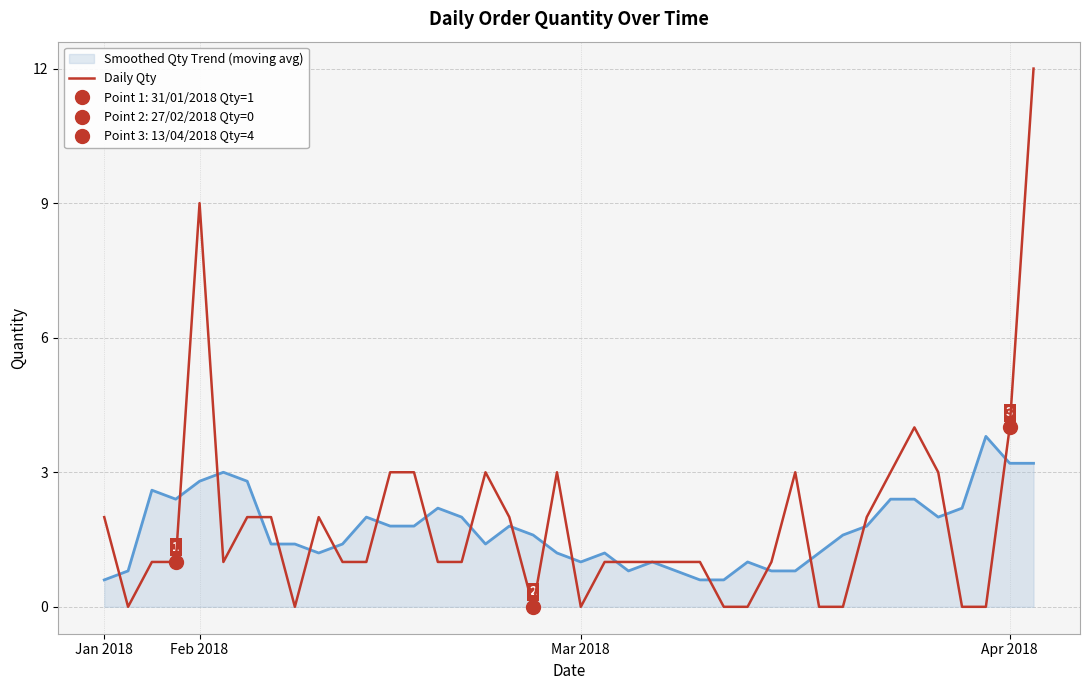

Which series changed the most between 19 and 39?

Daily Qty